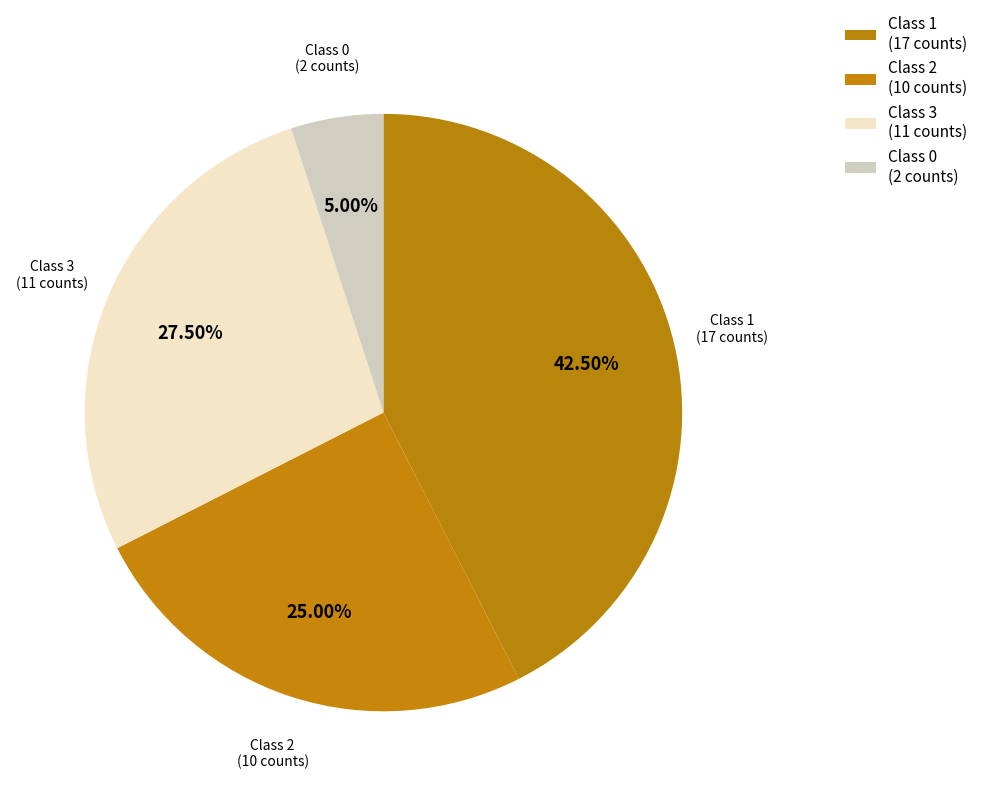

How many slices are in this pie chart?

4